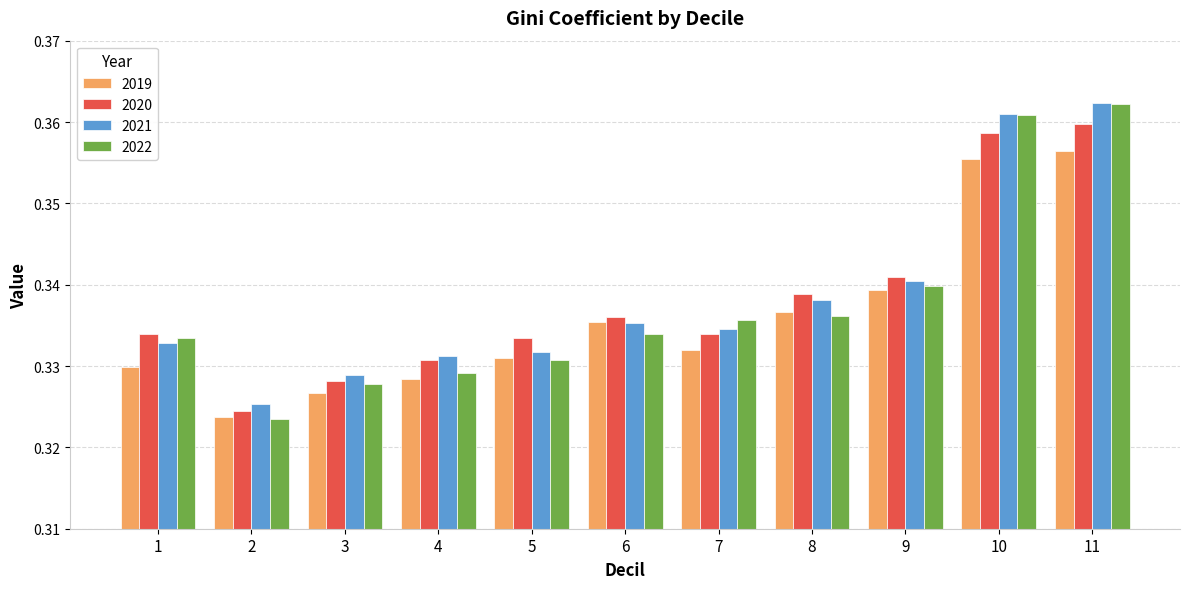

How many distinct data groups are displayed?

4